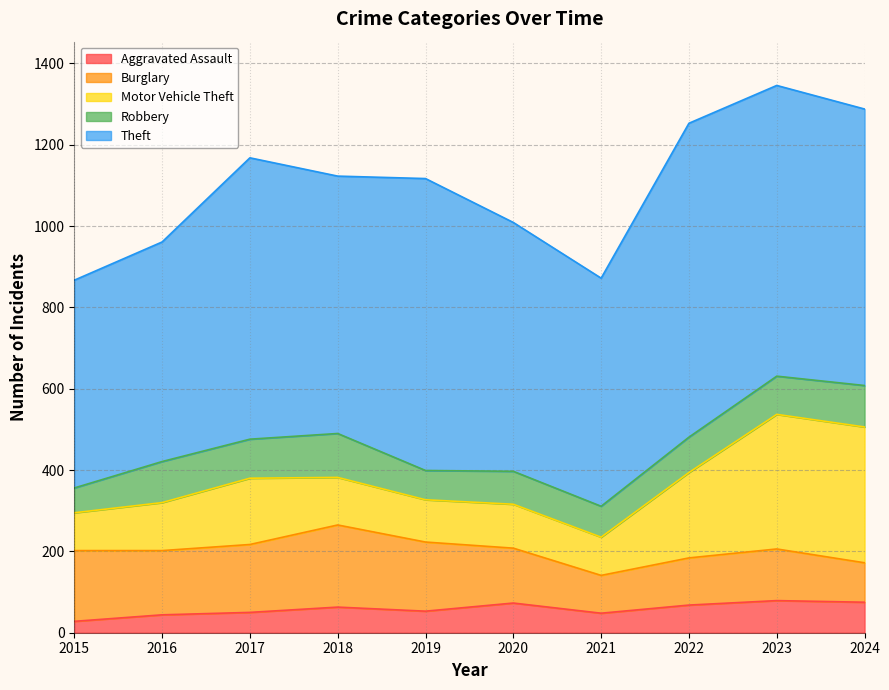

How many categories are shown in the chart?

10